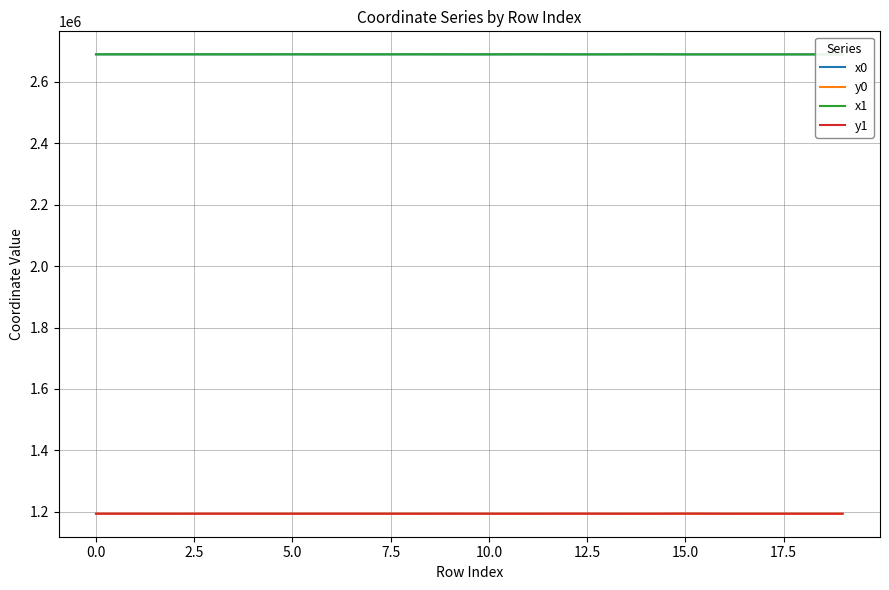

Count the number of data series in this chart.

4